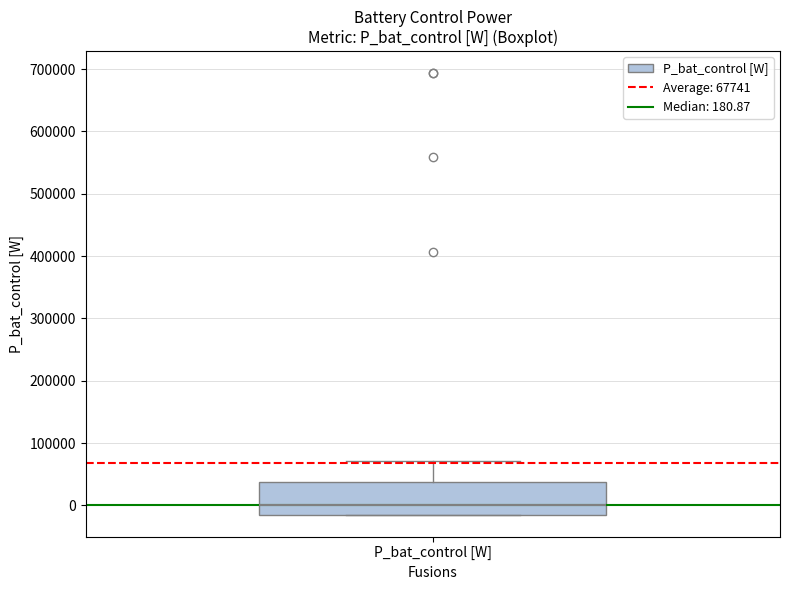

Where does the upper whisker of the box for P_bat_control [W] end on the y-axis? The values are not printed on the chart, so give them approximately, as read against the axis.

70000